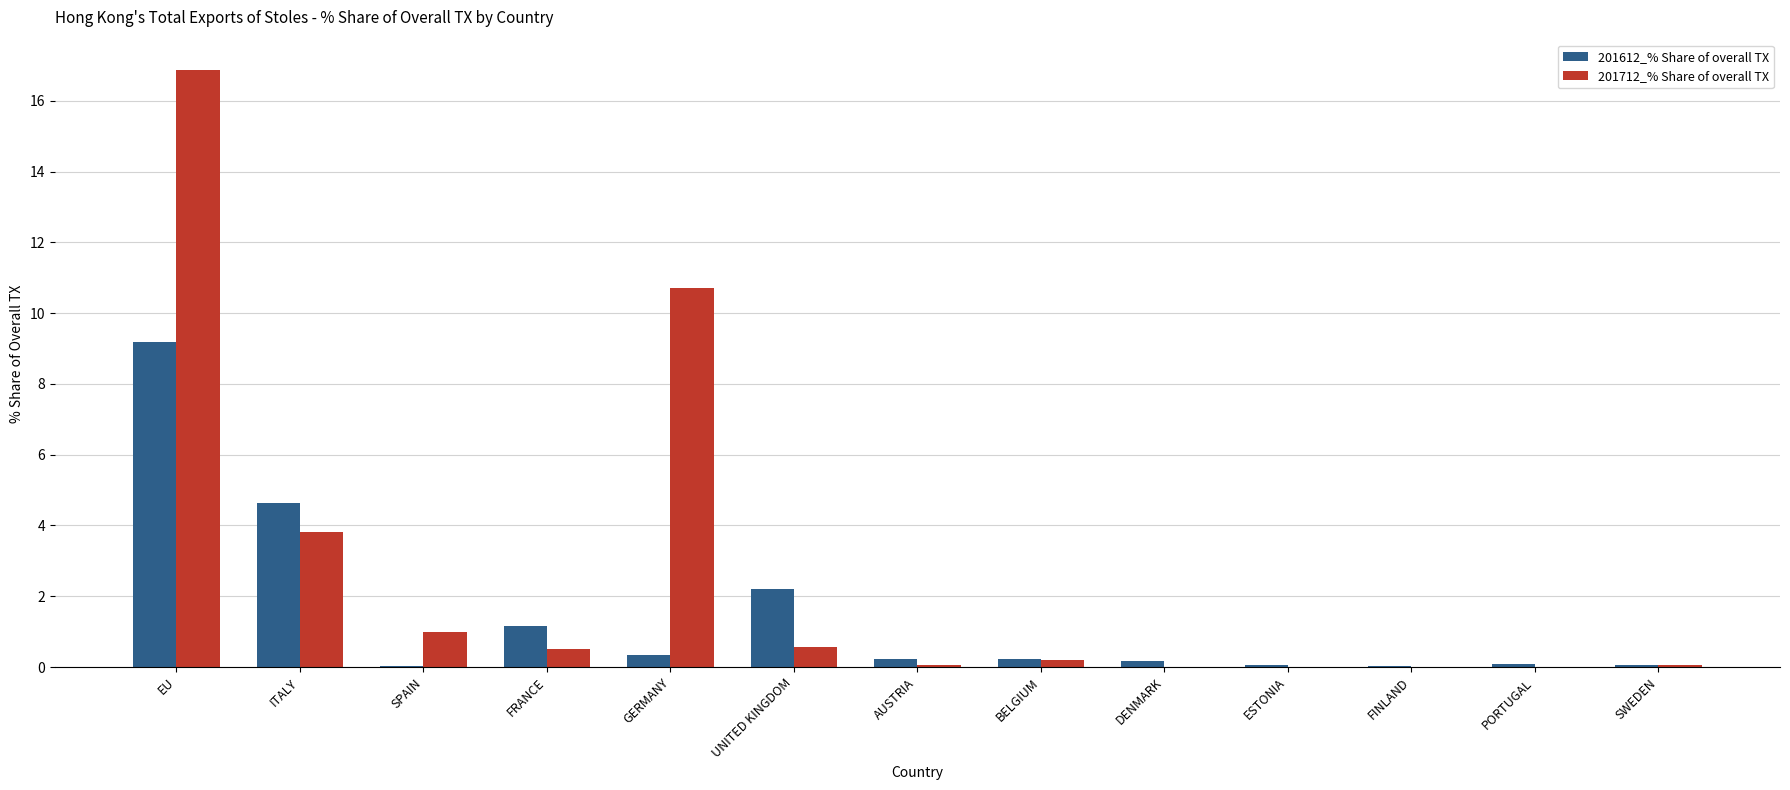

What is the sum of all 201612_% Share of overall TX values?

18.4